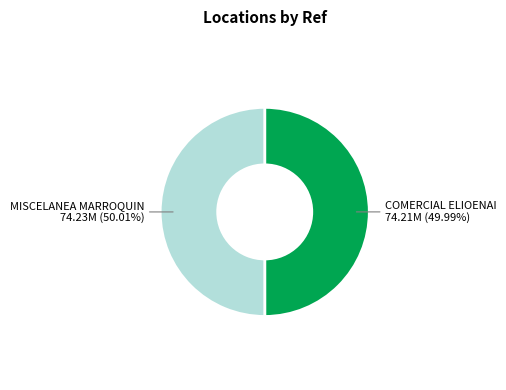

How many slices are in this pie chart?

2